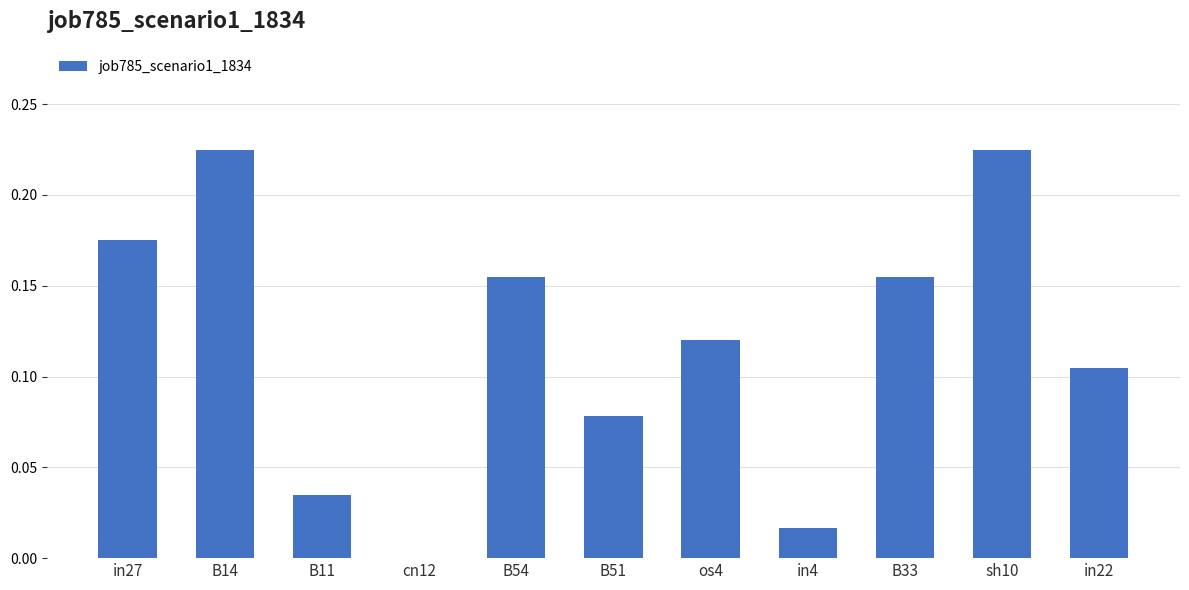

What is the change in value from B33 to sh10?

+0.1